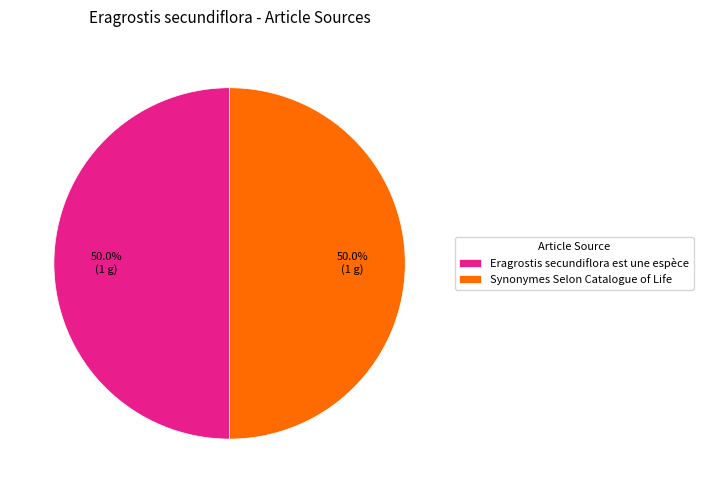

How much of the chart is everything except Synonymes Selon Catalogue of Life?

50.0%